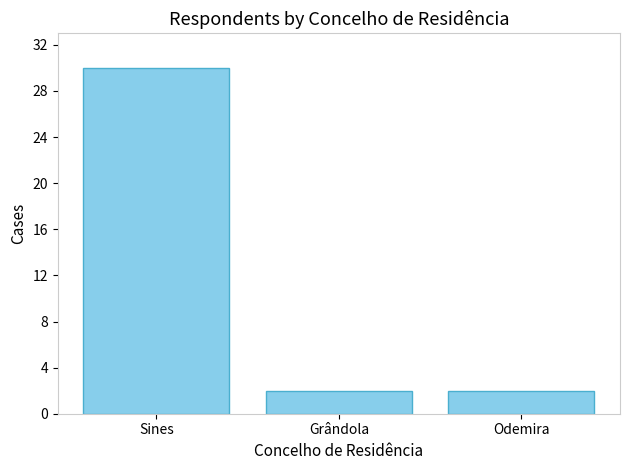

The chart shows a value of 2 at Grândola. True or false?

True